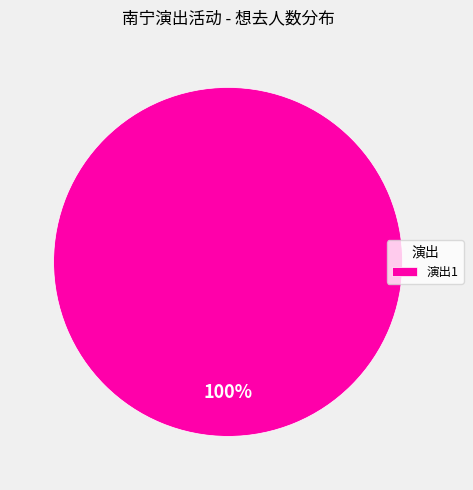

The 演出1 slice represents 100% of the pie. True or false?

True